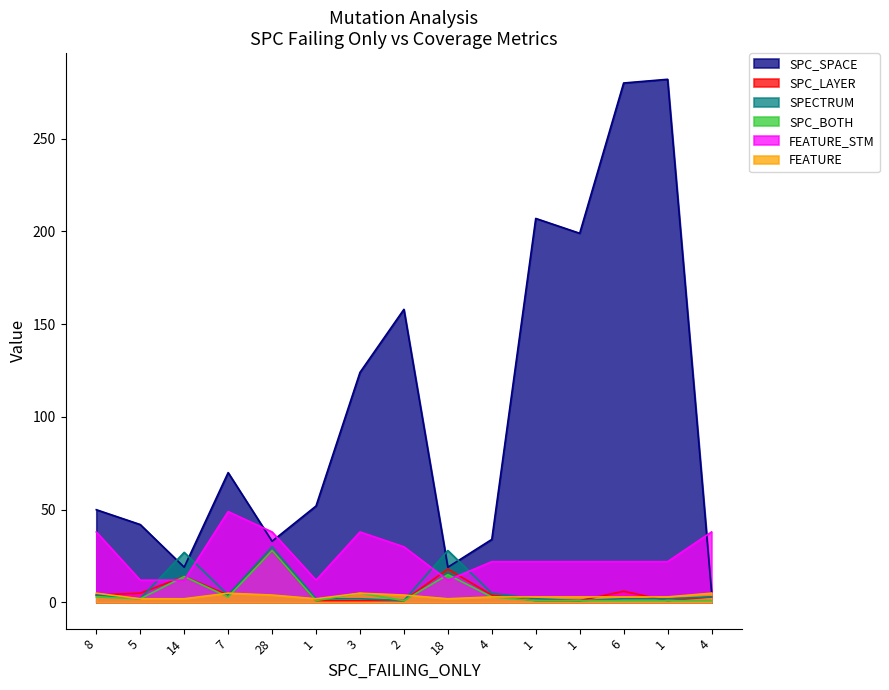

The value of SPC_LAYER at 1 is 0. True or false?

False